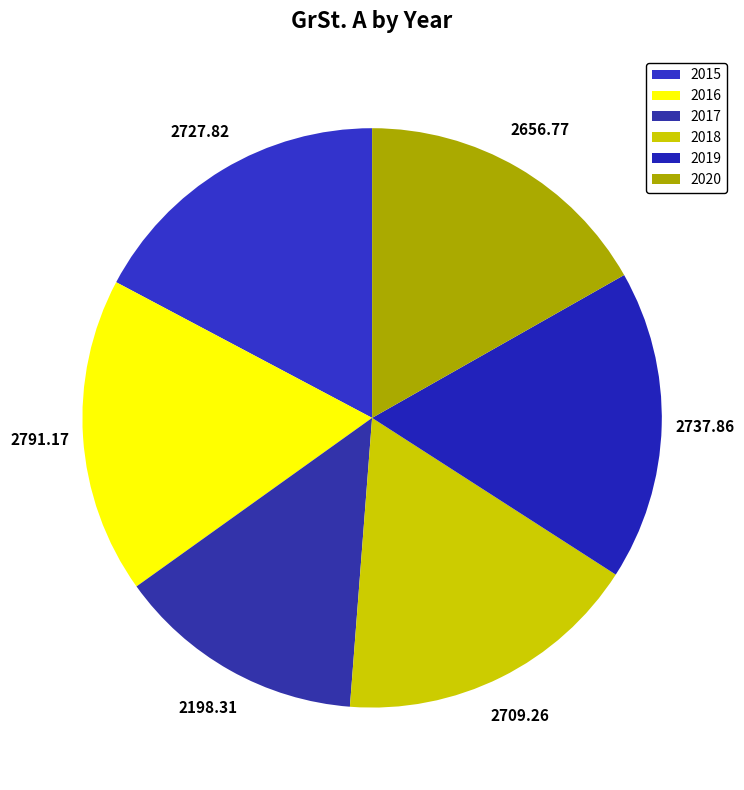

Count the number of slices in the pie.

6